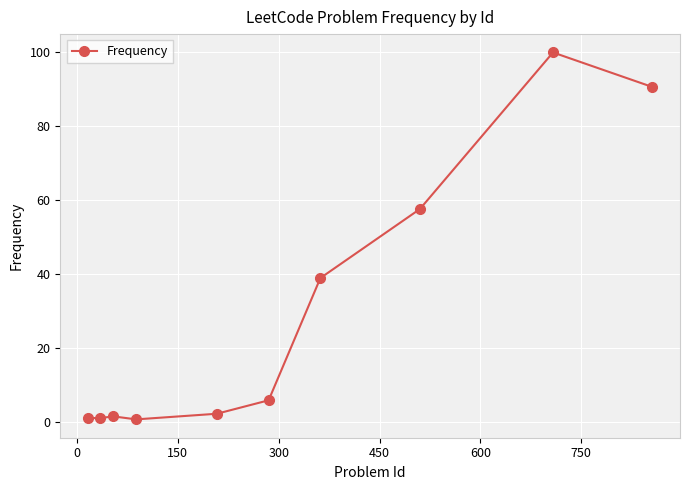

Is this an area chart (filled region under the line)?

No